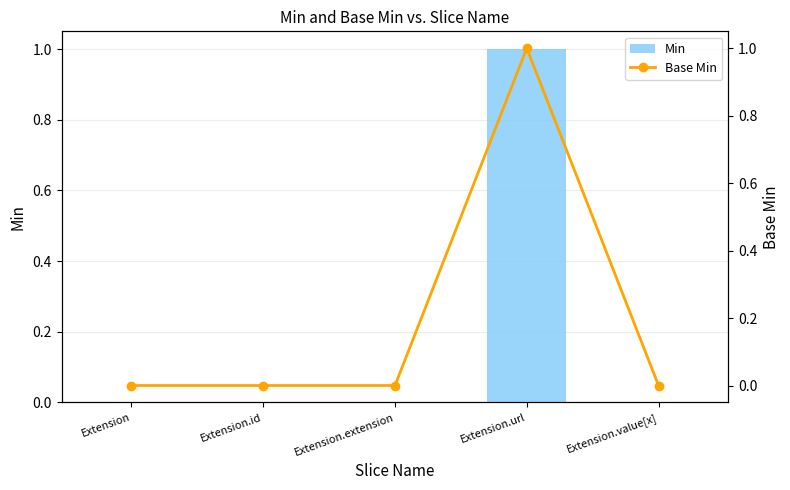

What is the label of the 3rd bar from the right?

Extension.extension